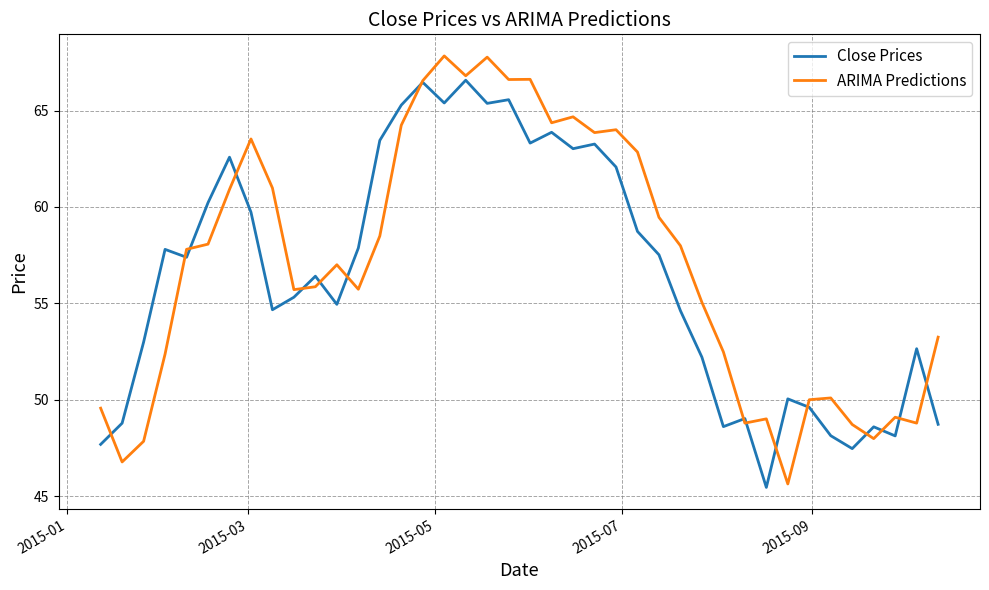

What is the minimum value shown in the chart?

45.5